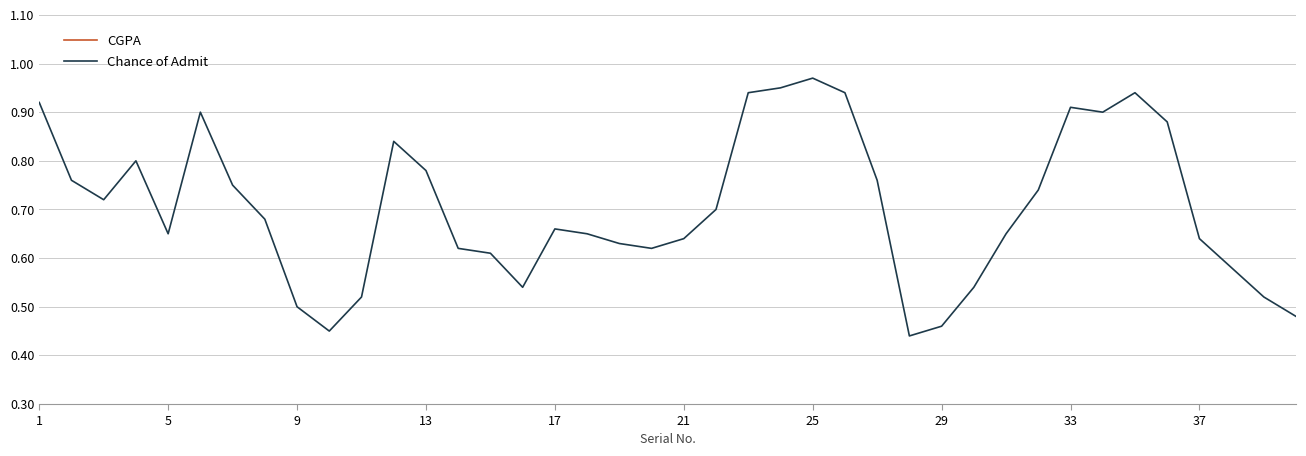

What is the difference between the maximum and minimum values in the CGPA series?

2.6